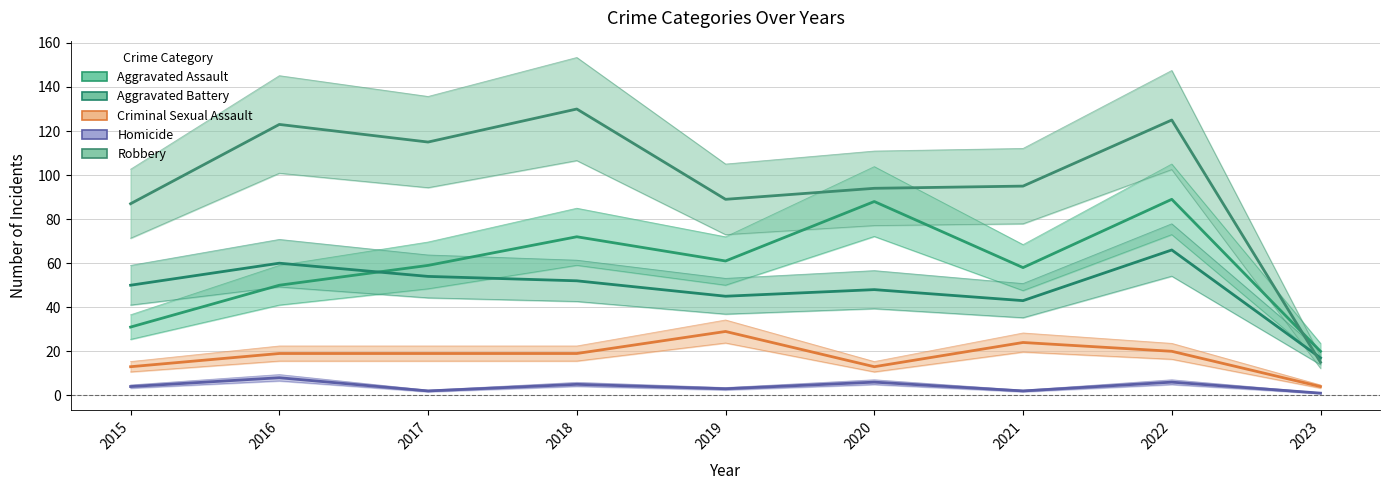

Rank the series at 2017 from highest to lowest value.

Robbery, Aggravated Assault, Aggravated Battery, Criminal Sexual Assault, Homicide